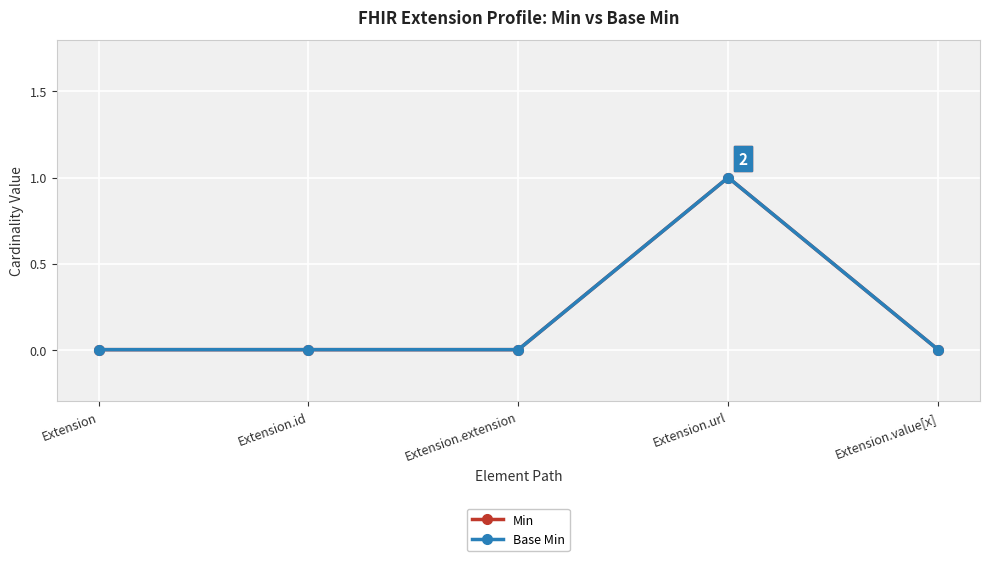

Reading left to right, transcribe all the data shown in this chart.

Min: Extension=0	Extension.id=0	Extension.extension=0	Extension.url=1	Extension.value[x]=0
Base Min: Extension=0	Extension.id=0	Extension.extension=0	Extension.url=1	Extension.value[x]=0